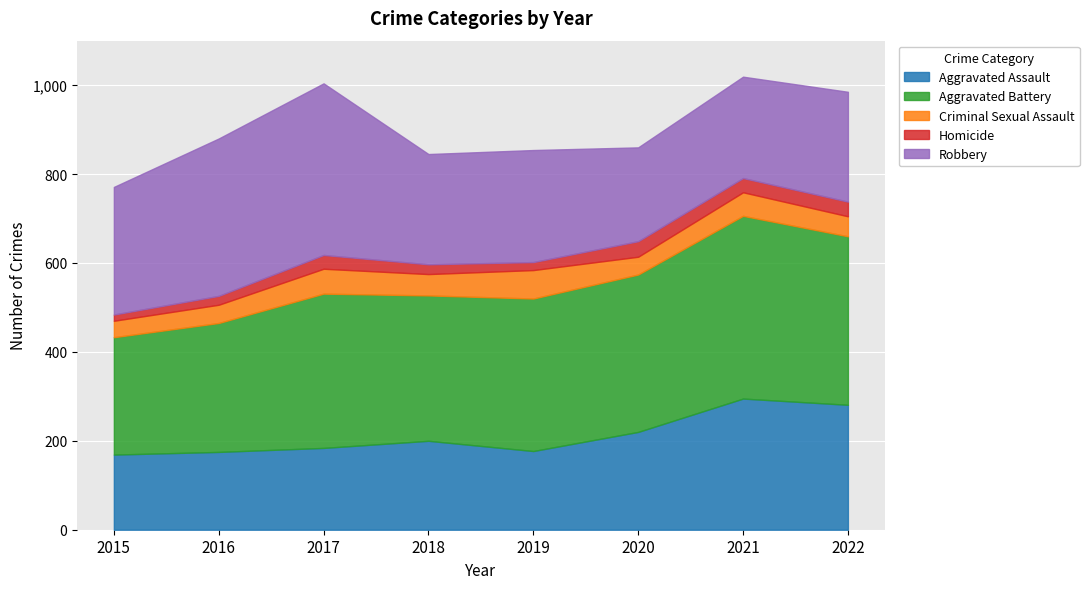

What is the difference between the maximum and minimum values in the Aggravated Assault series?

126